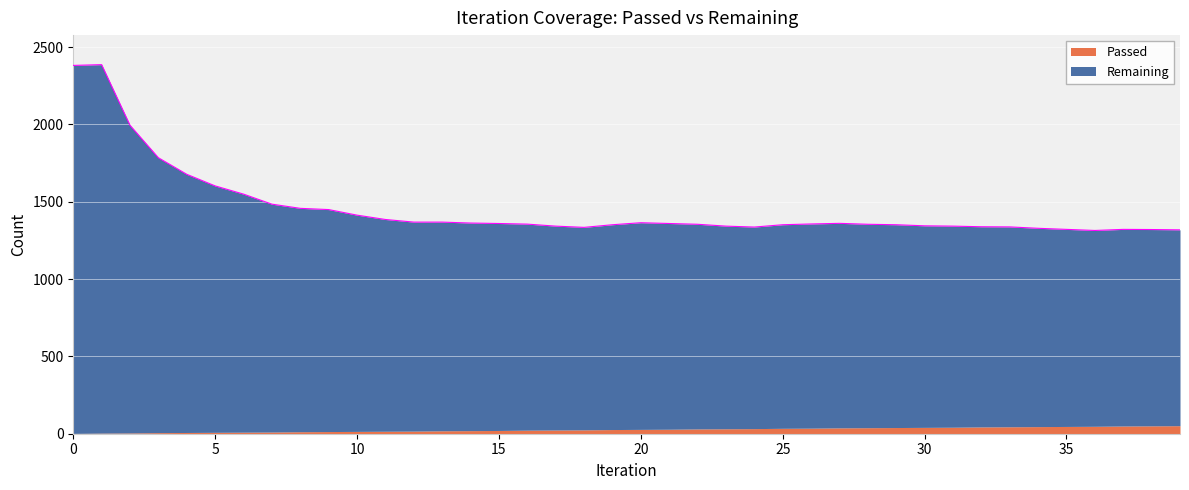

How many points are higher than both their immediate neighbors (excluding endpoints)?

4